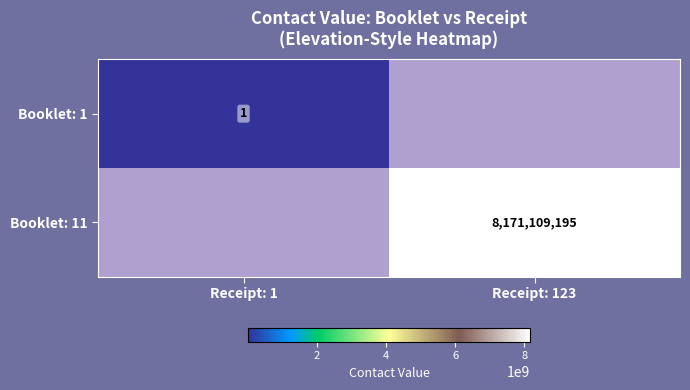

True or false: Booklet: 1 has a value of 1 at Receipt: 1.

True